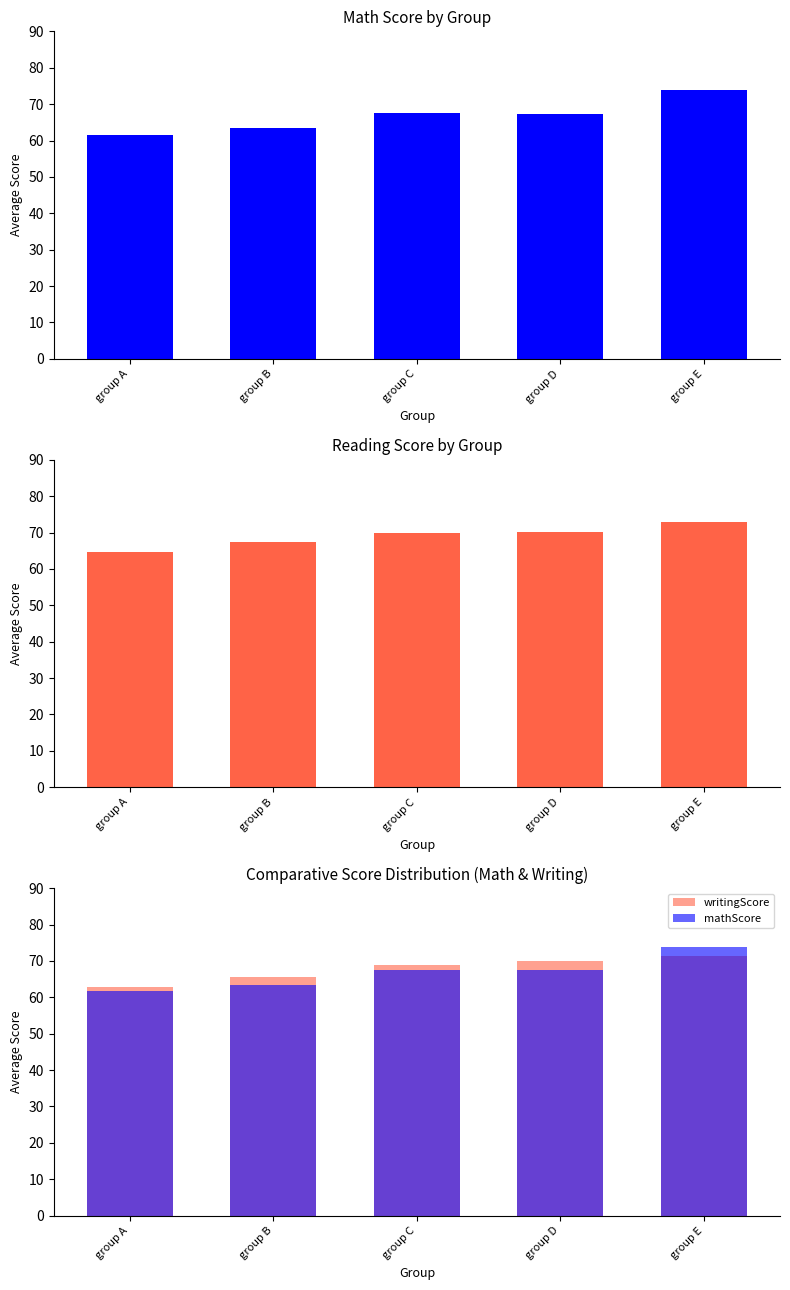

At group D, list the series in order from smallest to largest.

mathScore, writingScore, readingScore